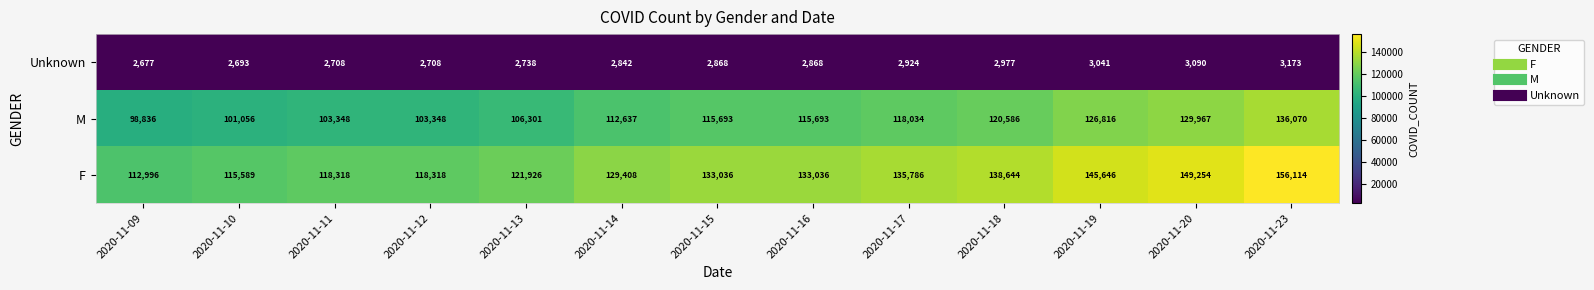

At which label does F reach its minimum?

2020-11-09